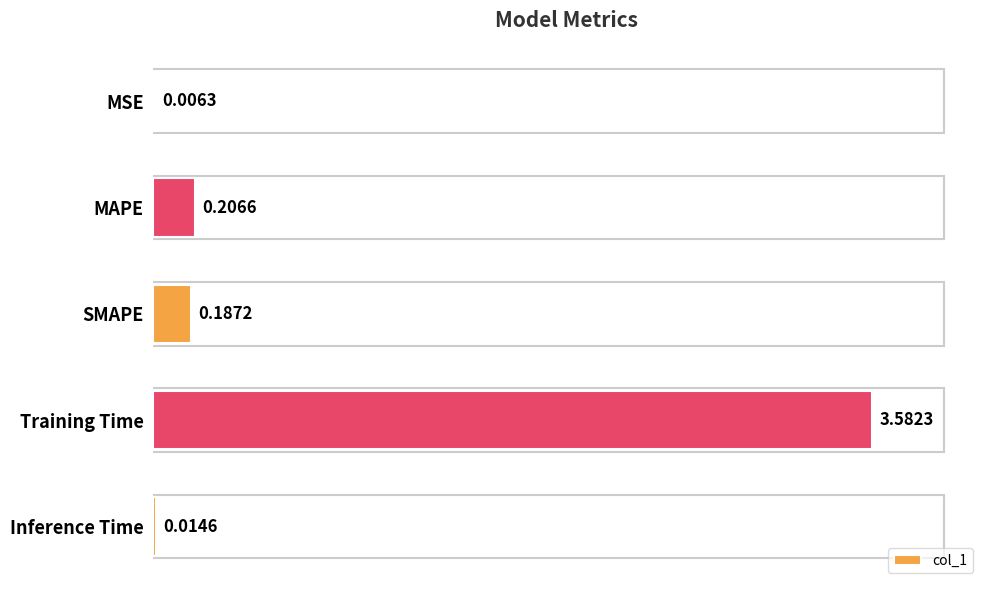

At which label is the value closest to 1?

MAPE